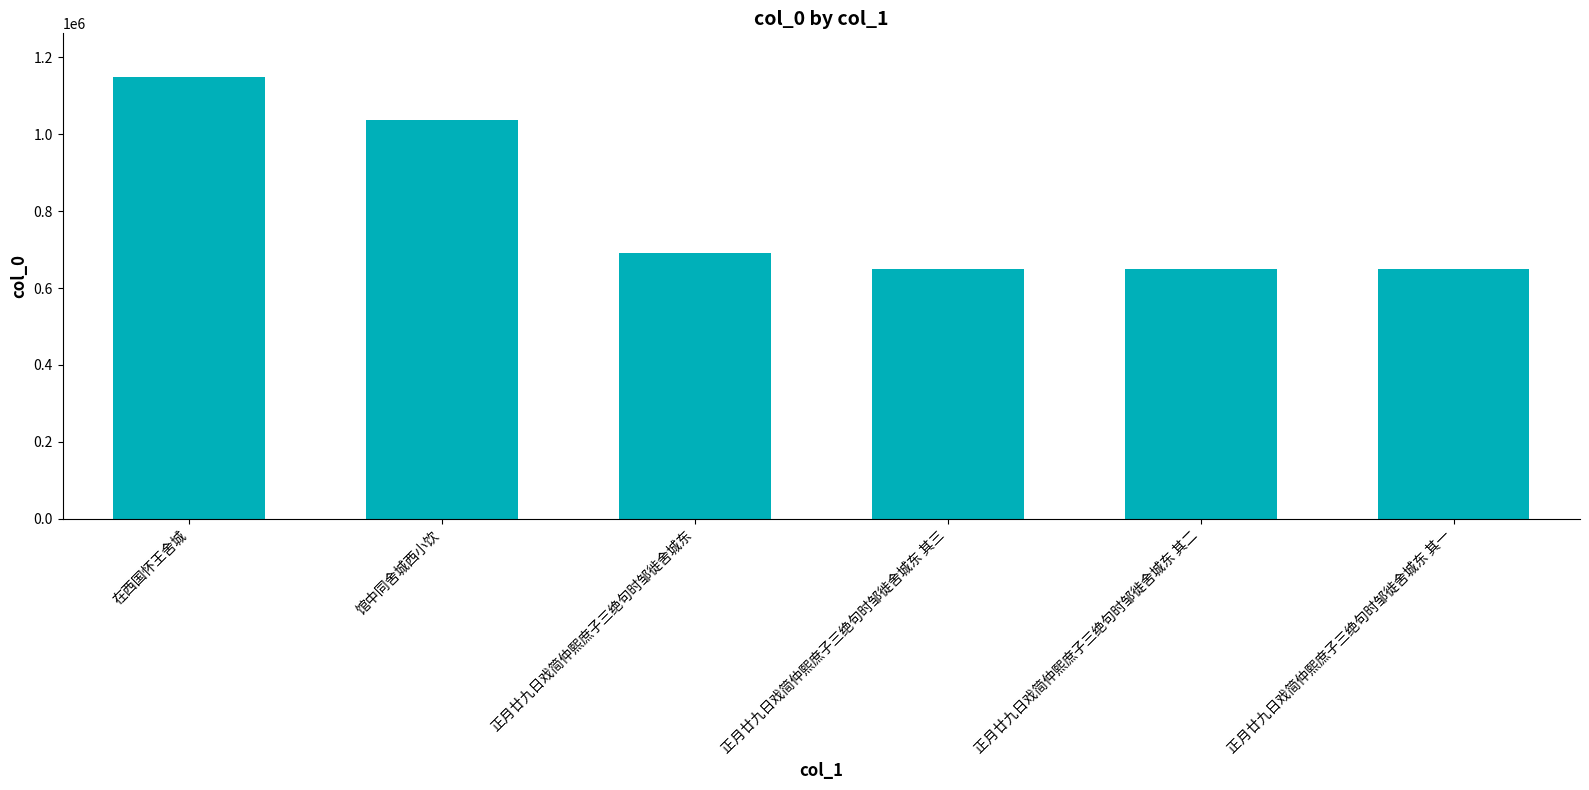

The value at 正月廿九日戏简仲熙庶子三绝句时邹徙舍城东 其一 is 648416. True or false?

True